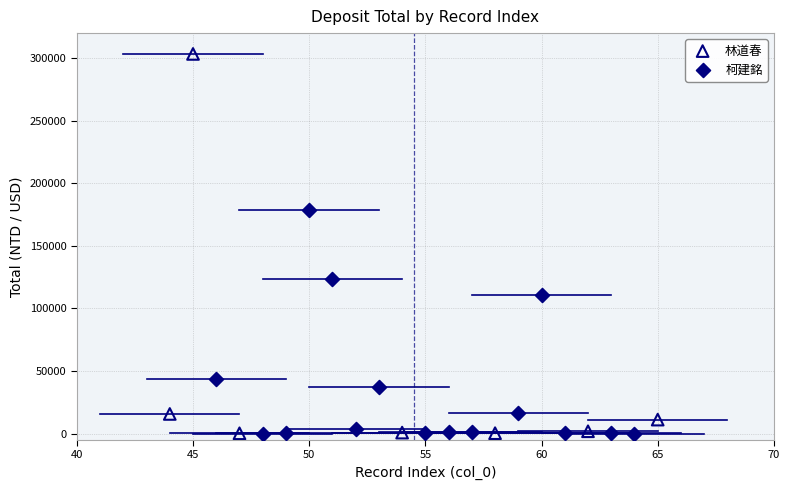

What are all the series names shown in the legend?

林道春, 柯建銘